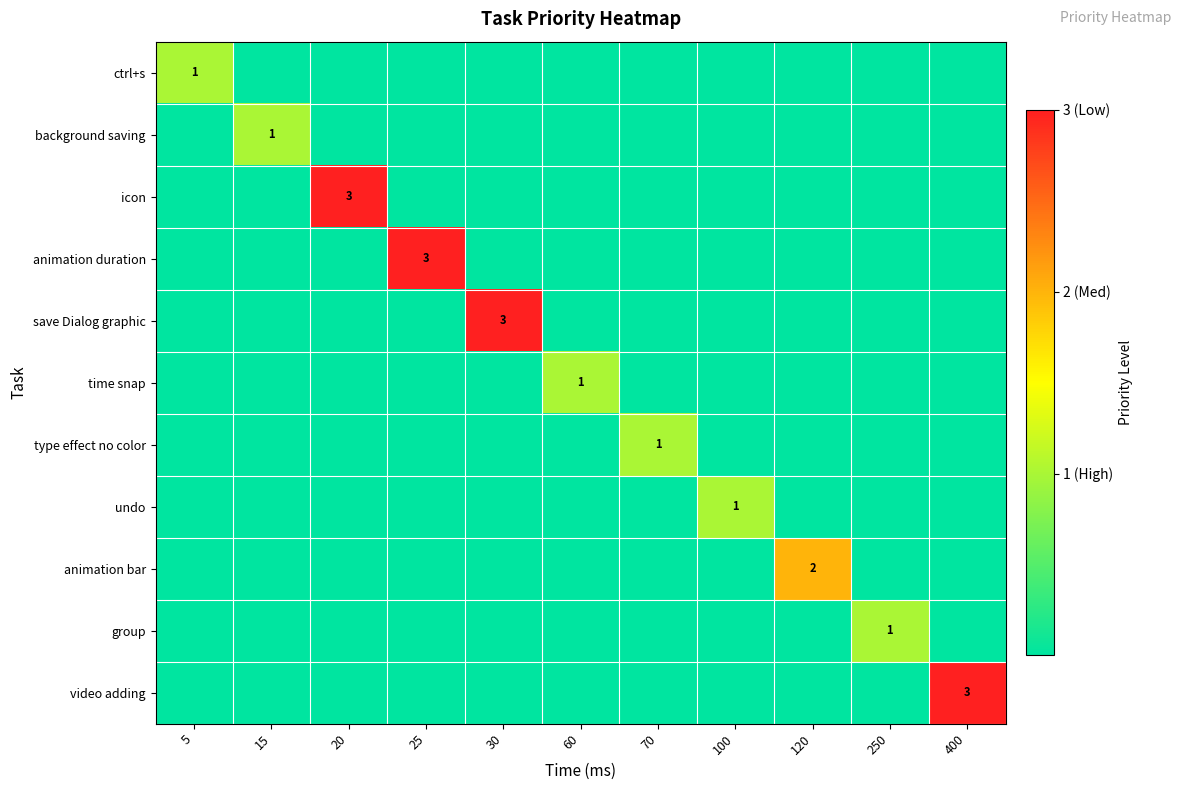

What is the total value across all series at 60?

1